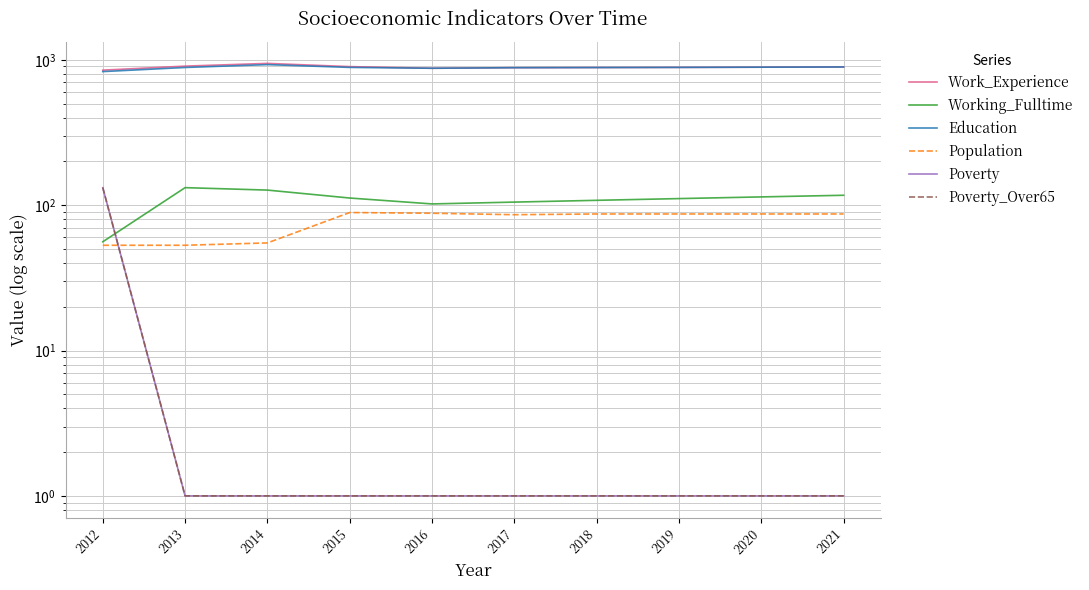

What is the sum of all Poverty values?

141